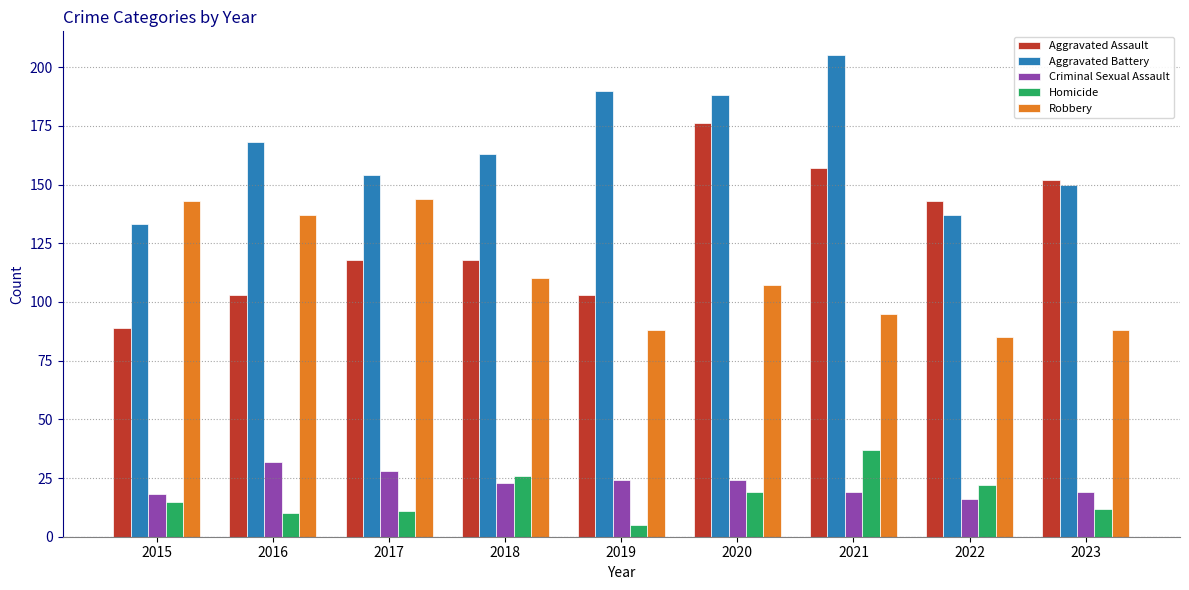

Count the number of categories in the chart.

9